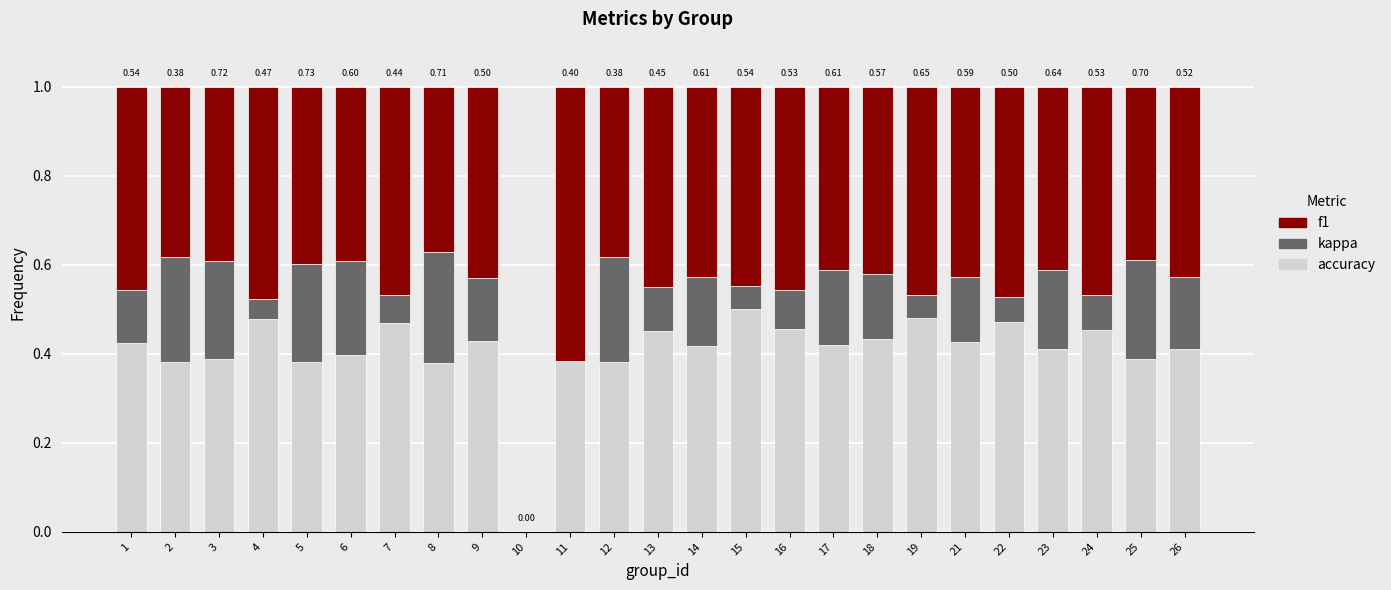

What is the total value across all series at 7?

1.0